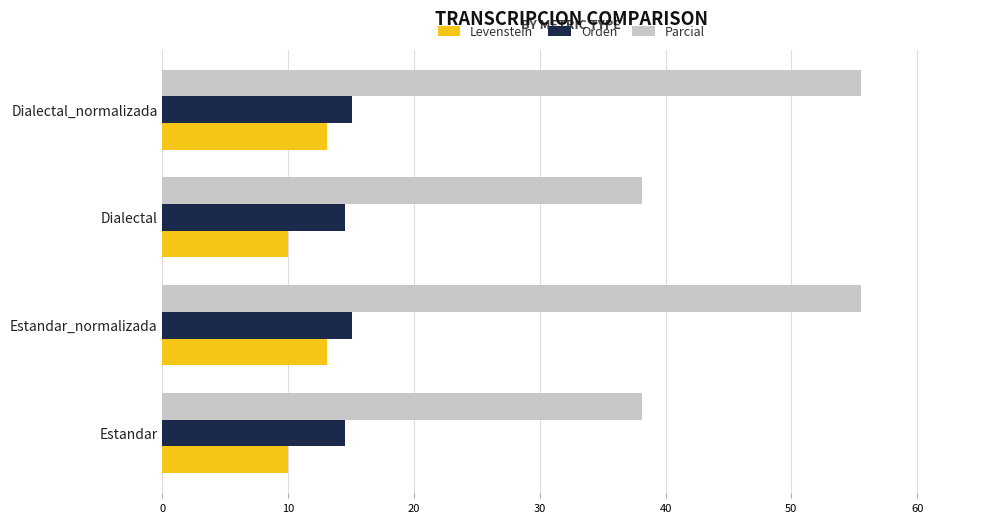

Which series has the largest range (max minus min)?

Parcial